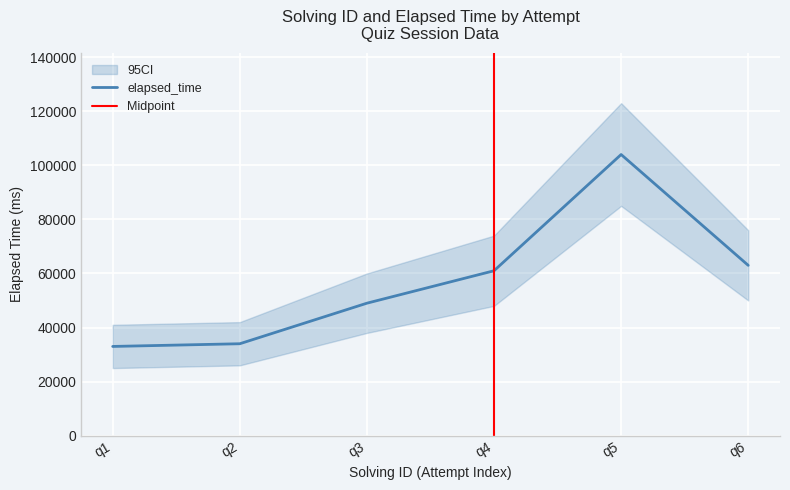

Reading right to left, what are all the values shown in this chart?

63000	104000	61000	49000	34000	33000